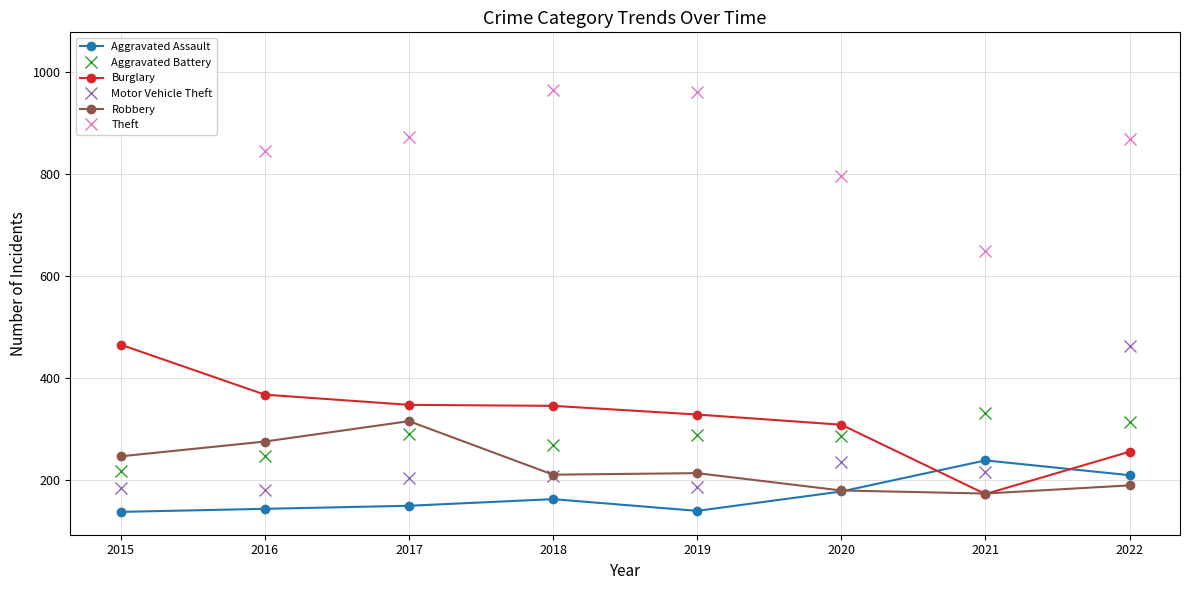

What is the difference between the Theft values at 2021 and 2020?

147